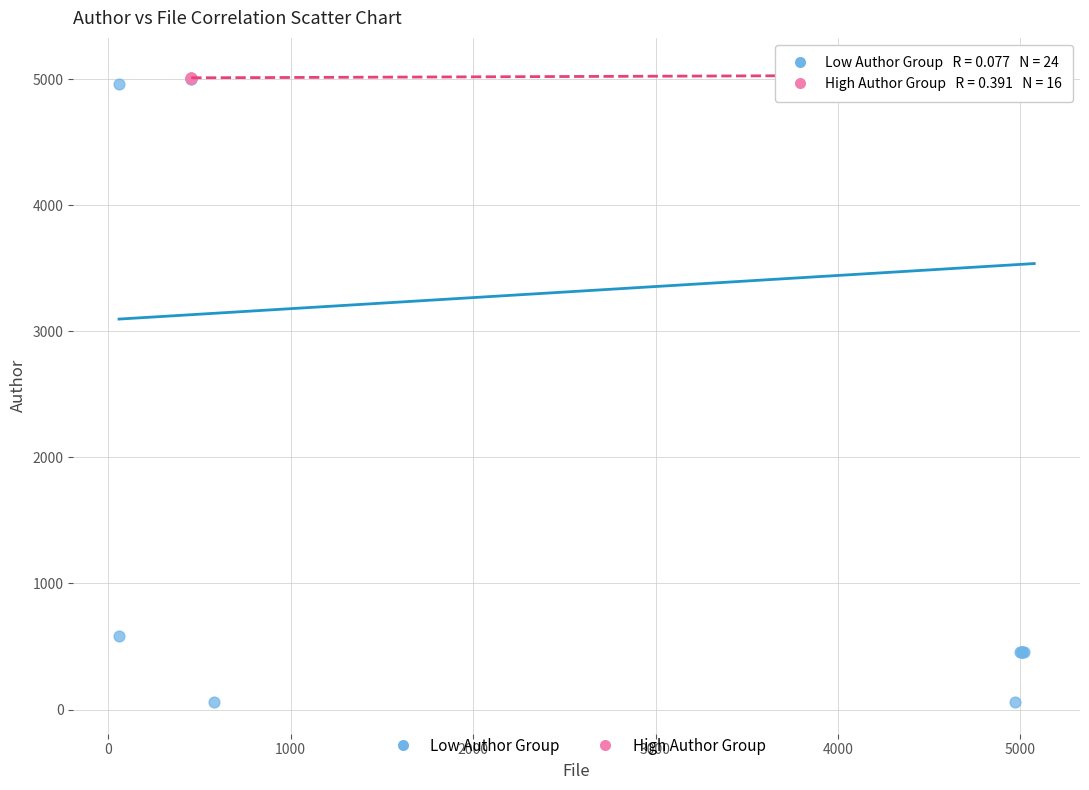

Which series has the widest spread of Y values?

Low Author Group